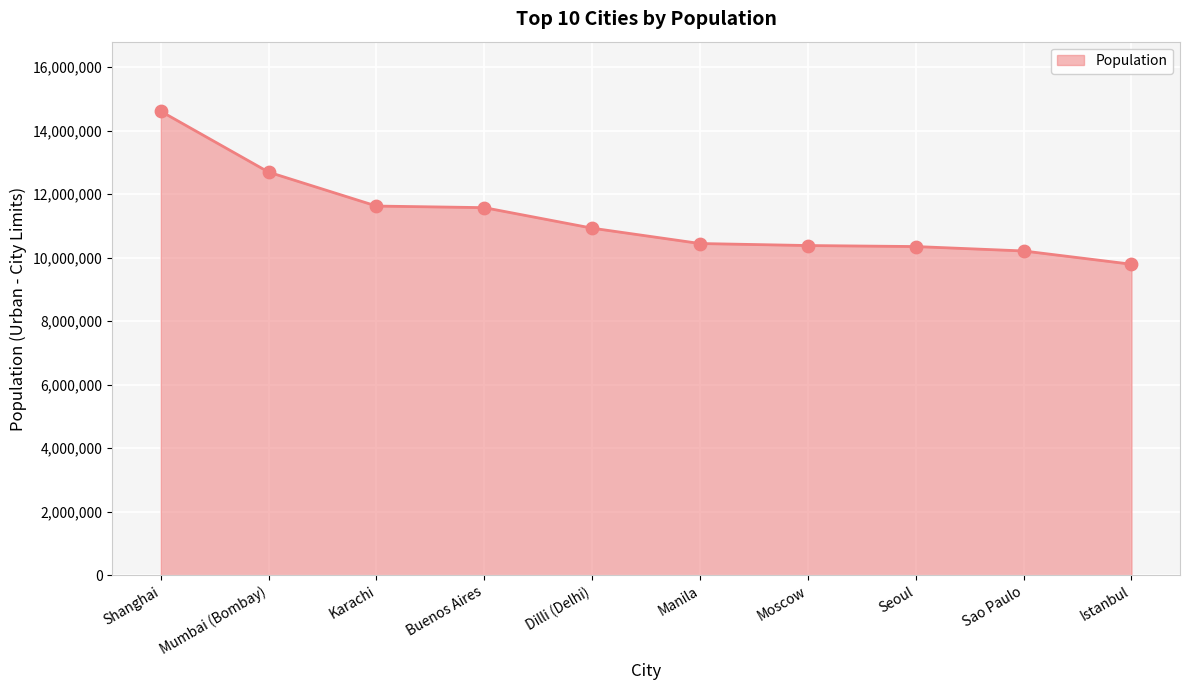

Approximately how many times larger is the value at Sao Paulo compared to Istanbul?

1.0